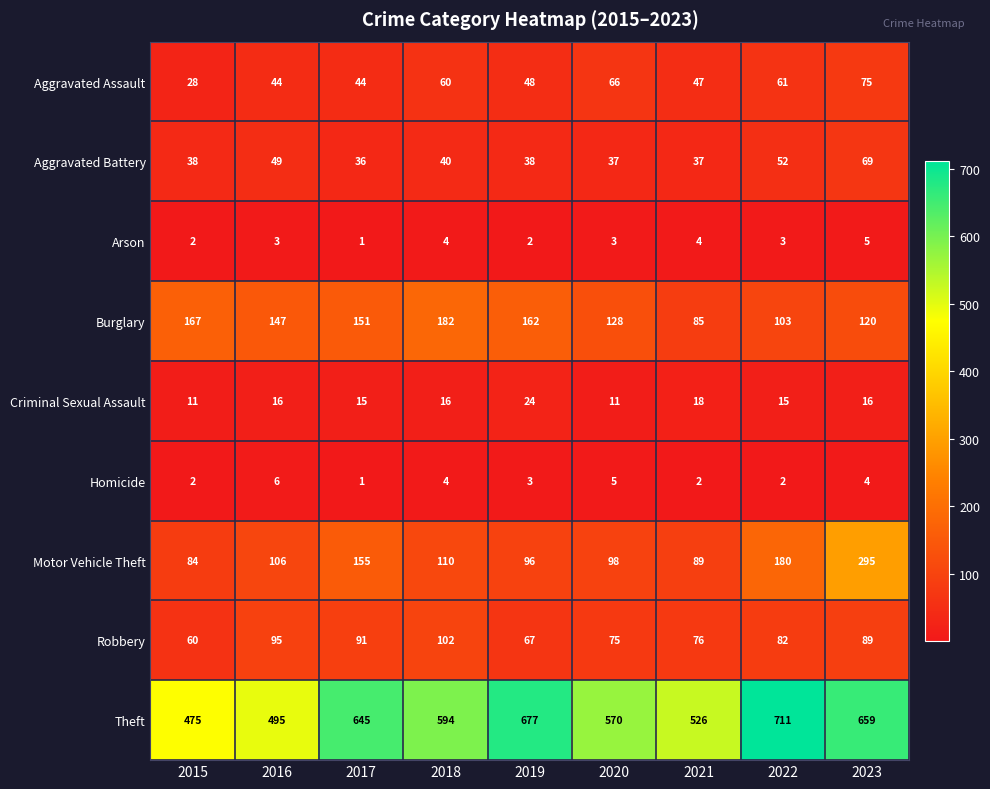

What is the greatest value displayed?

711